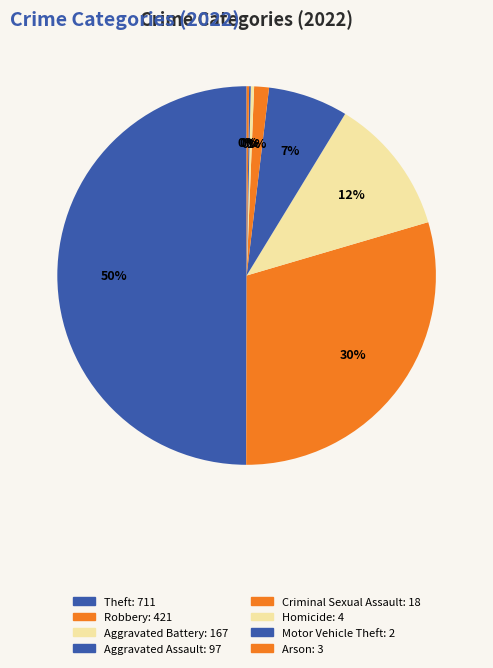

Does Theft represent more than half of the total?

No